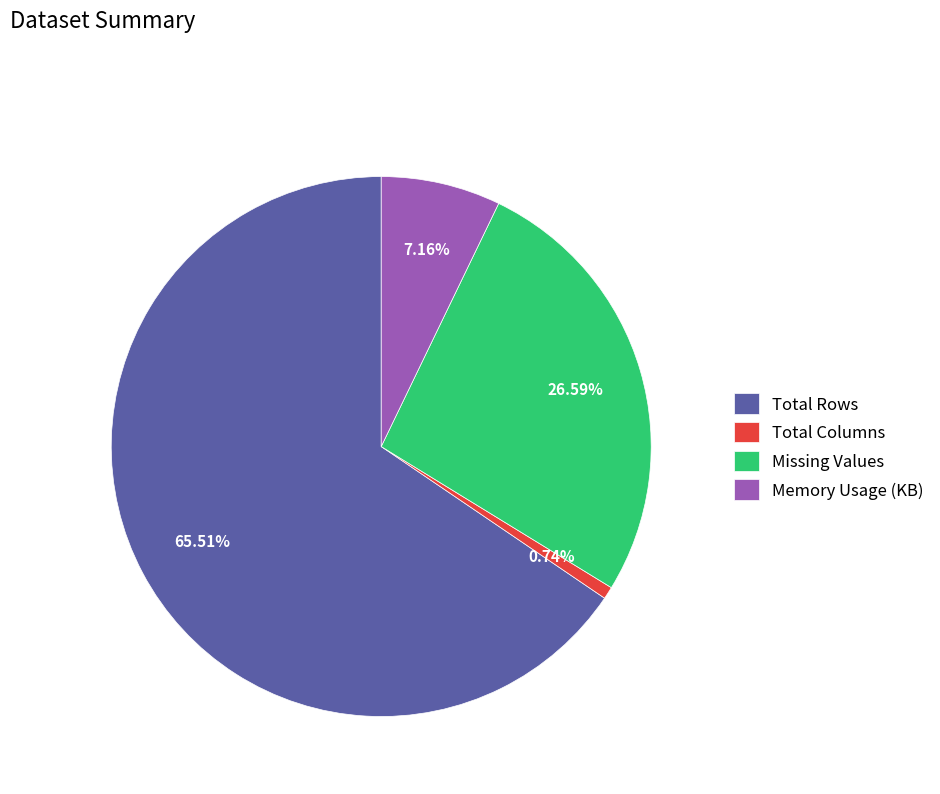

The Missing Values slice represents 27% of the pie. True or false?

True